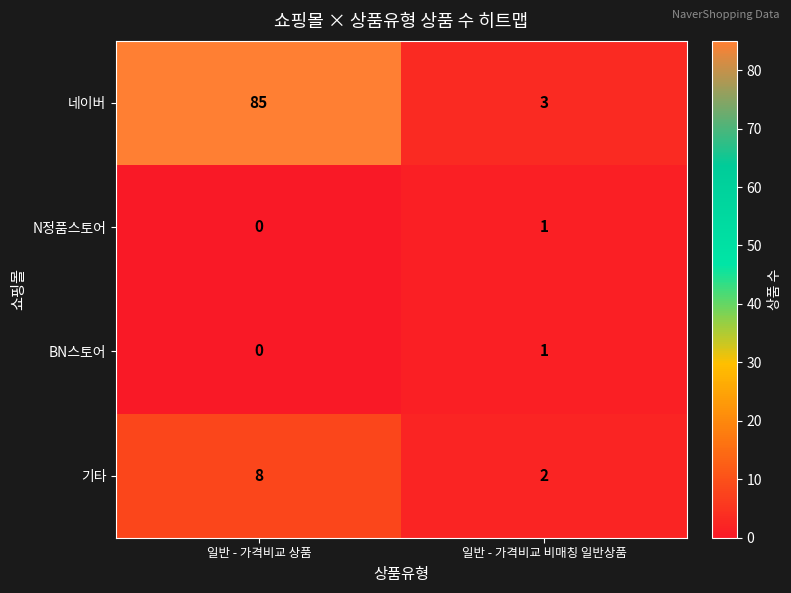

Is it true that BN스토어 equals 1 at 일반 - 가격비교 상품?

False